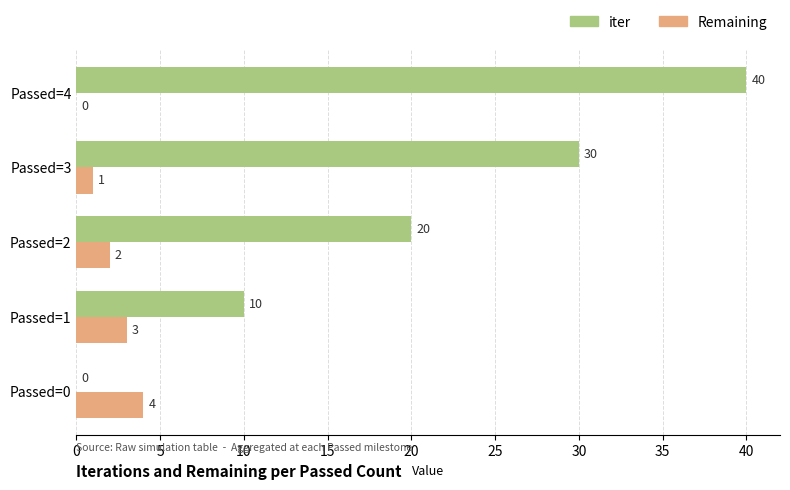

What is the total value across all series at Passed=1?

13